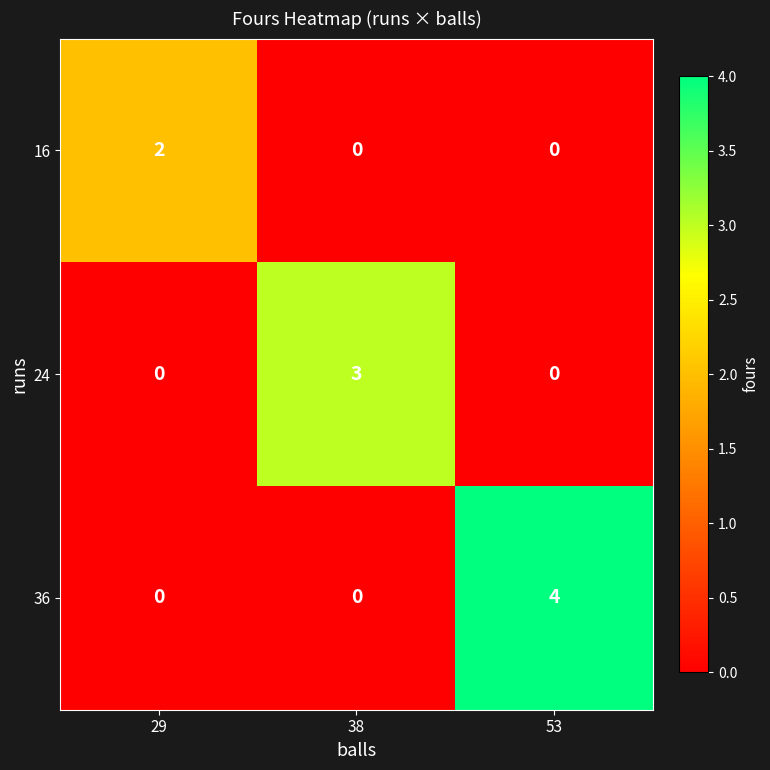

How many values in 24 are above zero?

1